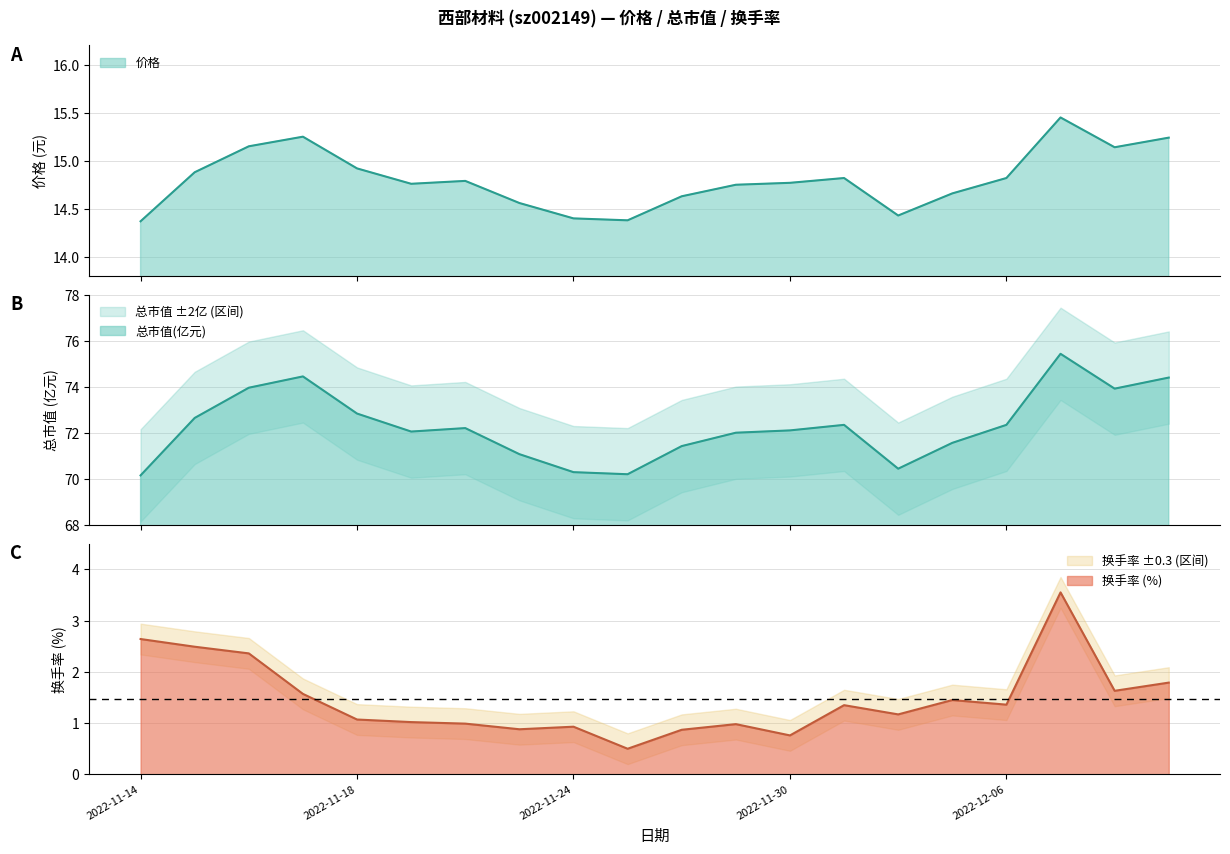

Which category has the lowest value in the 换手率 series?

2022-11-25